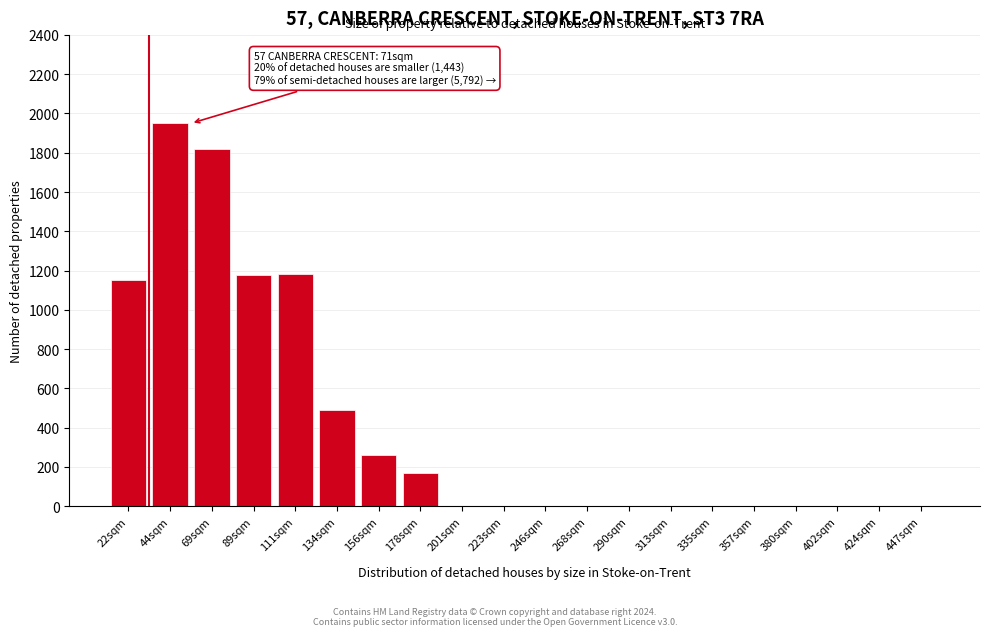

What is the sum of the values at 134sqm and 111sqm?

1675